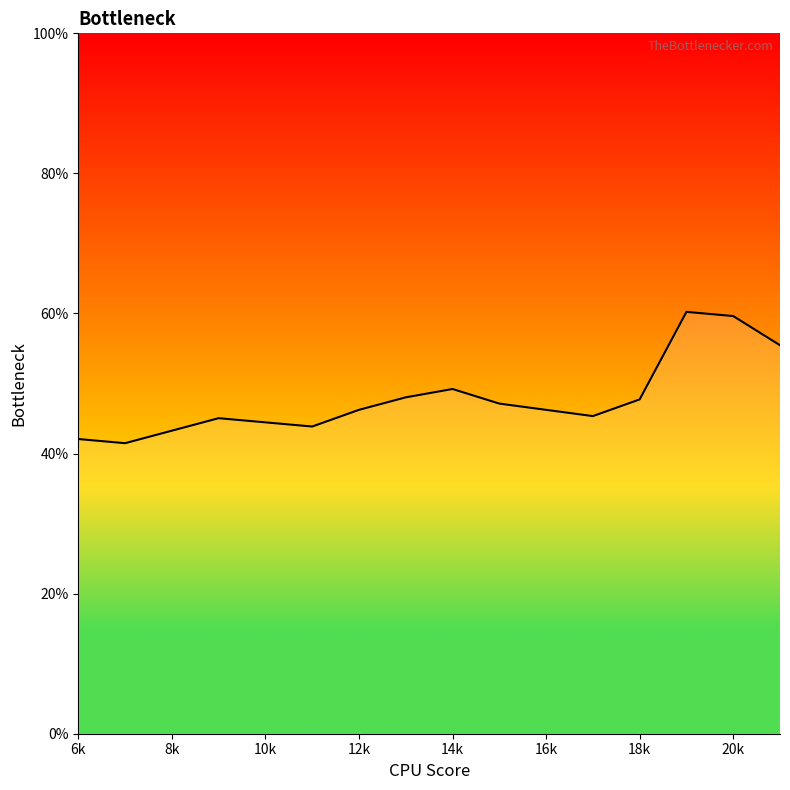

Does the chart display data point markers on the line(s)?

No